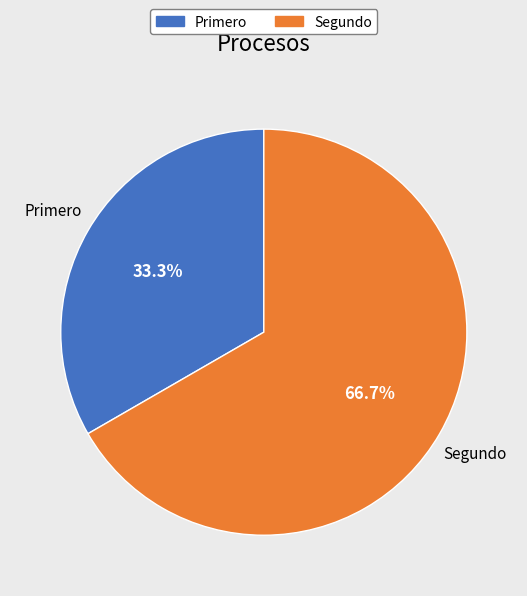

How much of the chart is everything except Primero?

66.7%